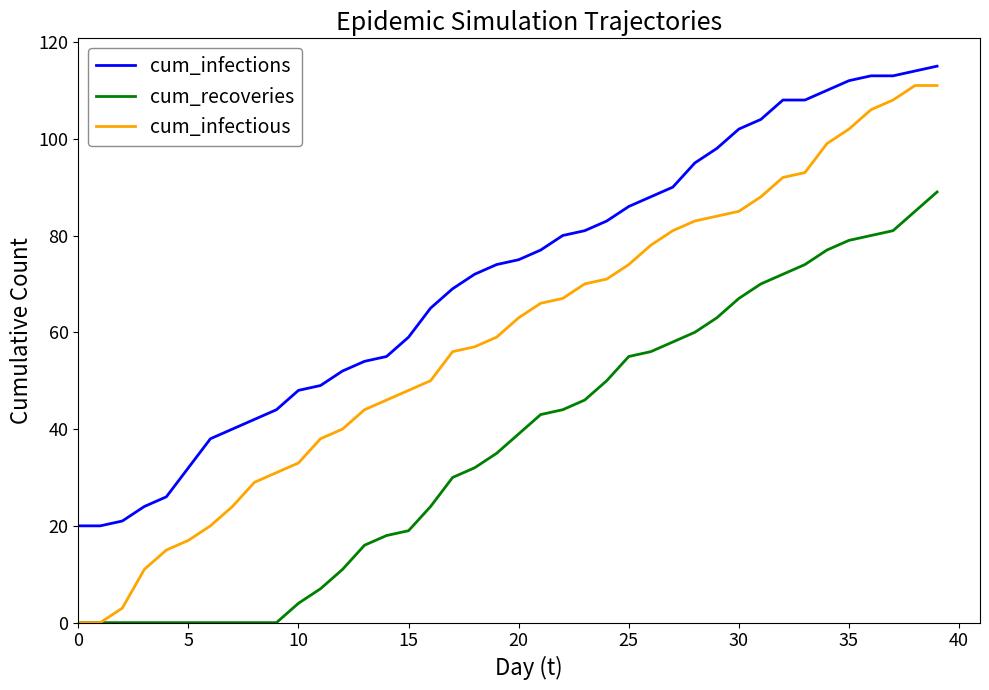

At how many categories does at least one series exceed 106?

8